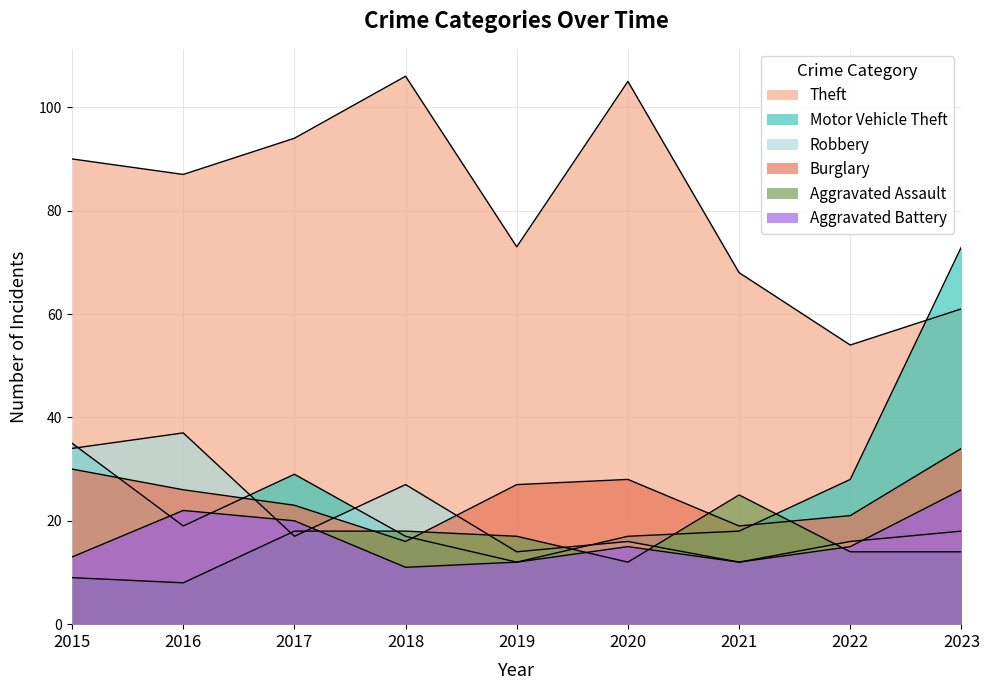

What is the difference between the highest and lowest values at 2015?

81